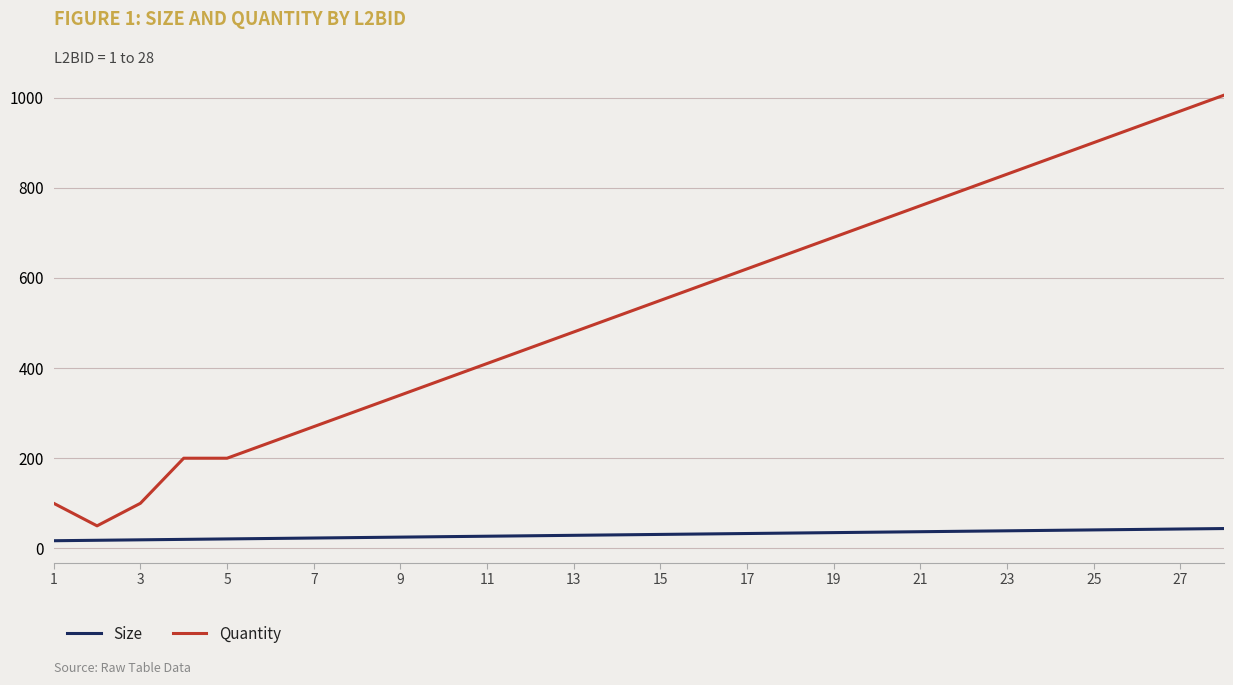

Which series has the largest range (max minus min)?

Quantity